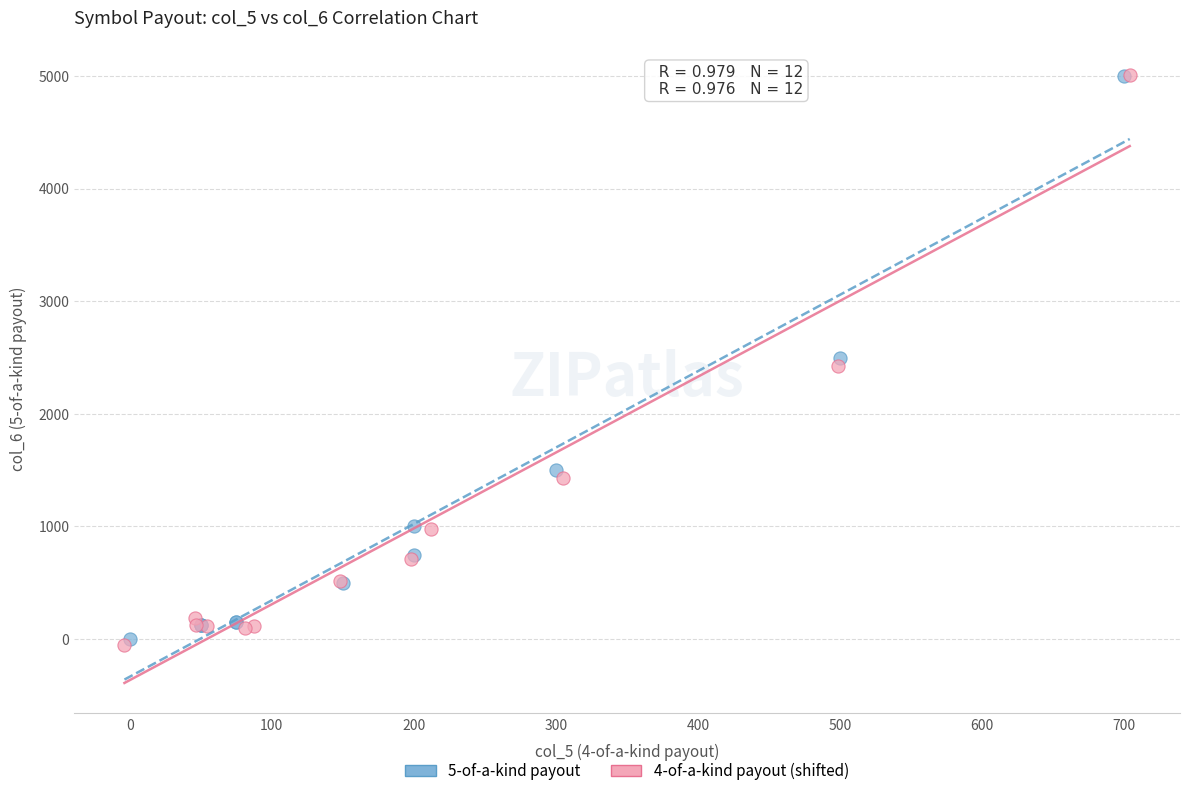

Which series has the largest Y range (max minus min)?

4-of-a-kind payout (shifted)